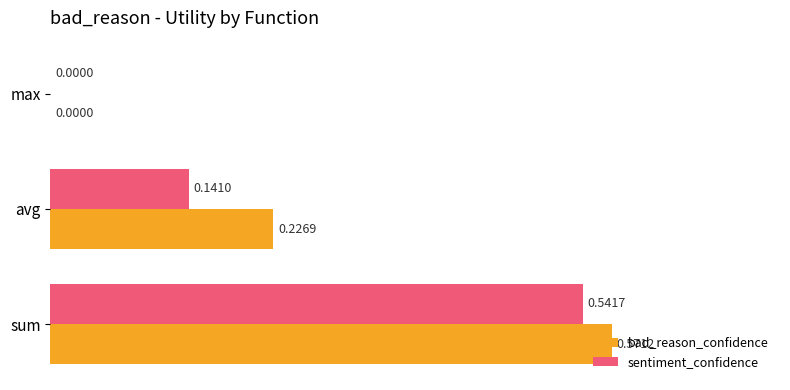

Between sum and avg, which series saw the biggest shift?

sentiment_confidence